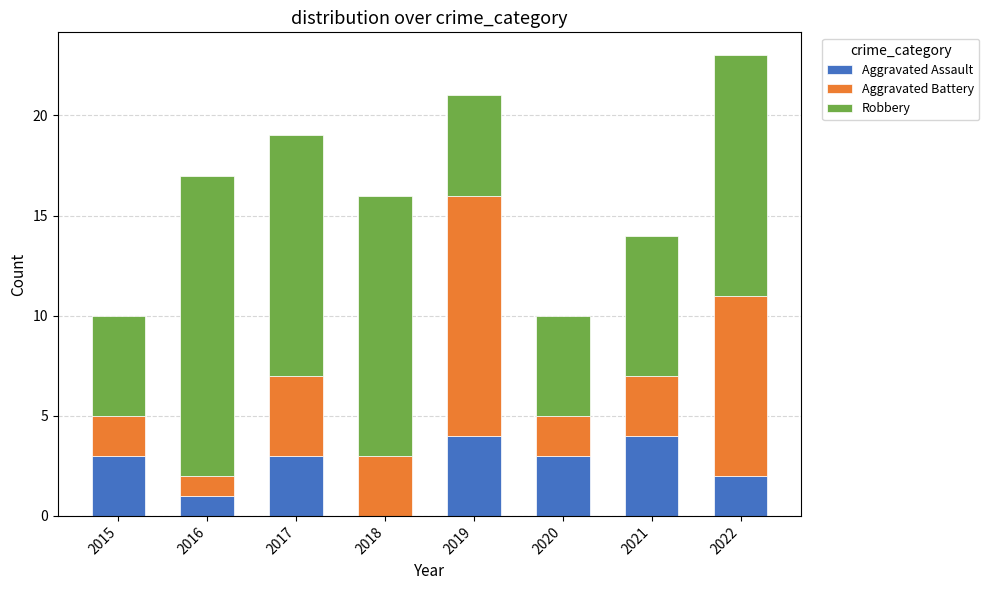

What are all the series names shown in the legend?

Aggravated Assault, Aggravated Battery, Robbery